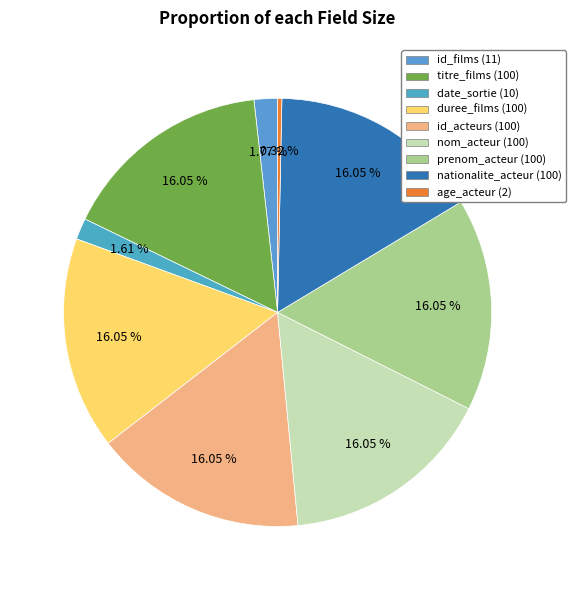

Is it true that age_acteur is 0% of the pie?

True